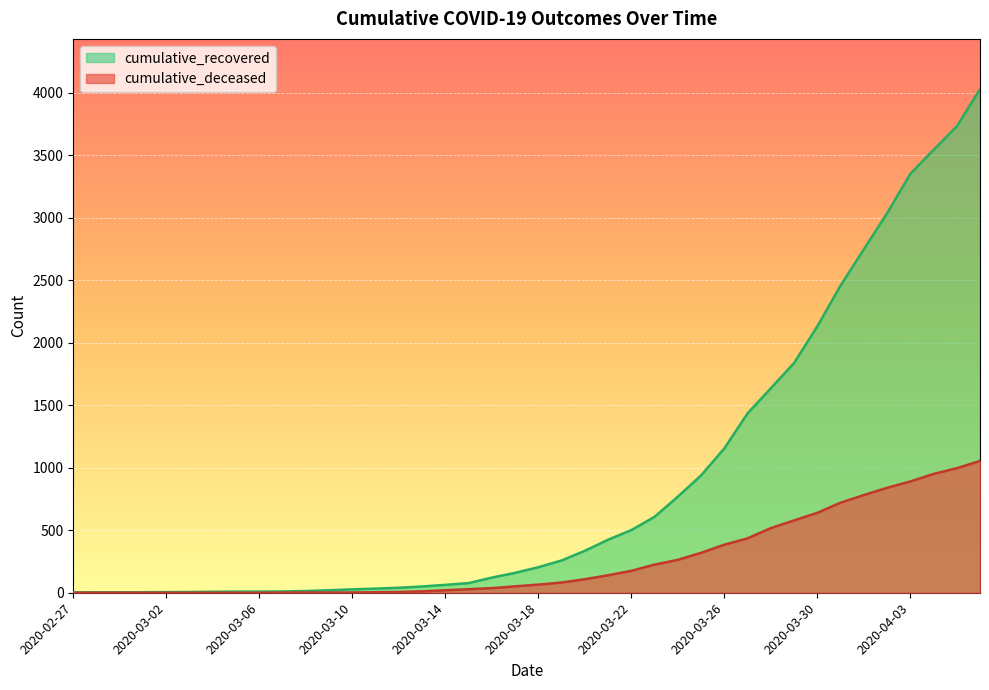

List the labels in order of cumulative_recovered value, smallest first.

2020-02-27, 2020-02-28, 2020-02-29, 2020-03-01, 2020-03-02, 2020-03-03, 2020-03-04, 2020-03-05, 2020-03-06, 2020-03-07, 2020-03-08, 2020-03-09, 2020-03-10, 2020-03-11, 2020-03-12, 2020-03-13, 2020-03-14, 2020-03-15, 2020-03-16, 2020-03-17, 2020-03-18, 2020-03-19, 2020-03-20, 2020-03-21, 2020-03-22, 2020-03-23, 2020-03-24, 2020-03-25, 2020-03-26, 2020-03-27, 2020-03-28, 2020-03-29, 2020-03-30, 2020-03-31, 2020-04-01, 2020-04-02, 2020-04-03, 2020-04-04, 2020-04-05, 2020-04-06